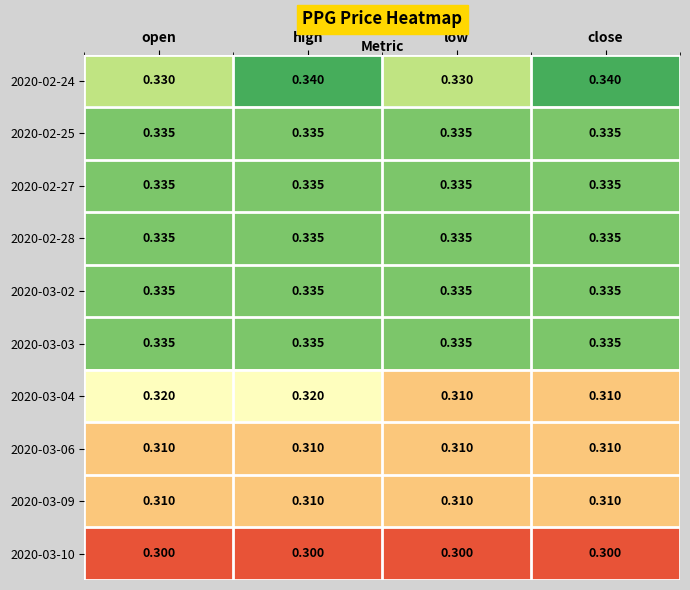

At which category is the sum across all series the highest?

high